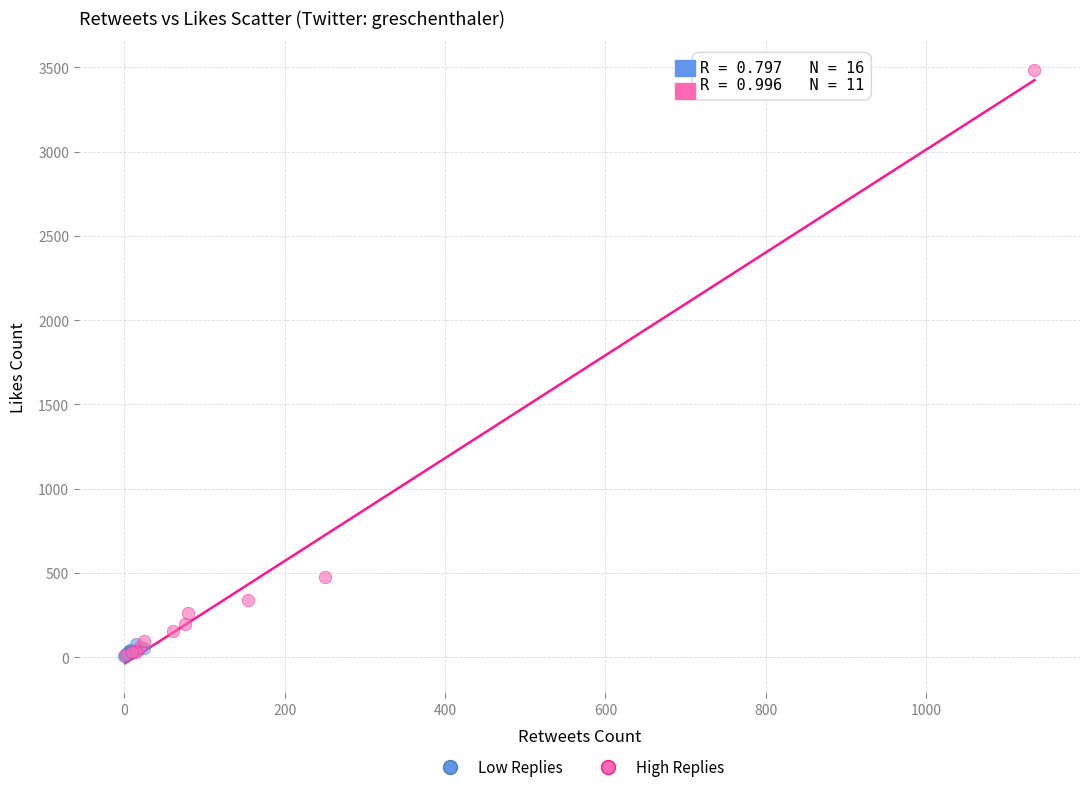

Which series has the largest Y range (max minus min)?

High Replies